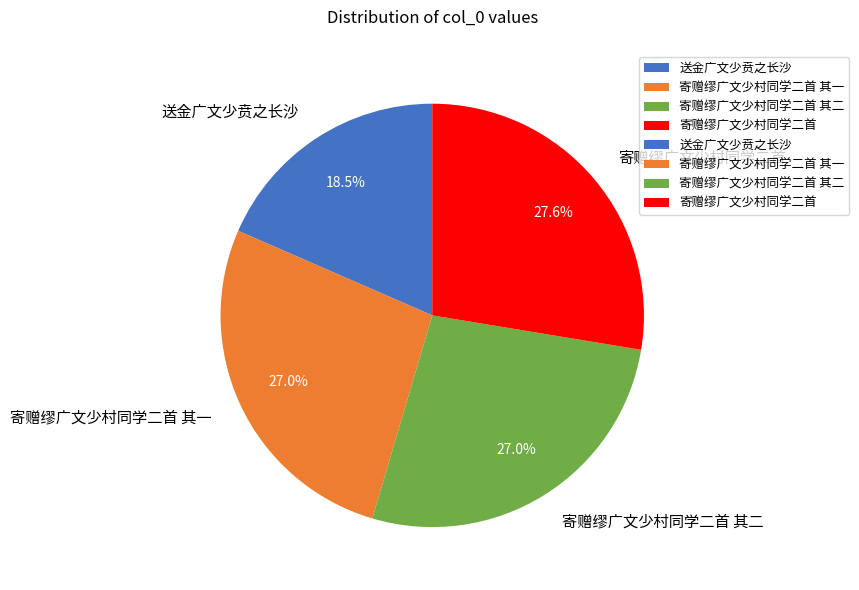

What is the total percentage of 送金广文少贲之长沙 and 寄赠缪广文少村同学二首?

46.1%